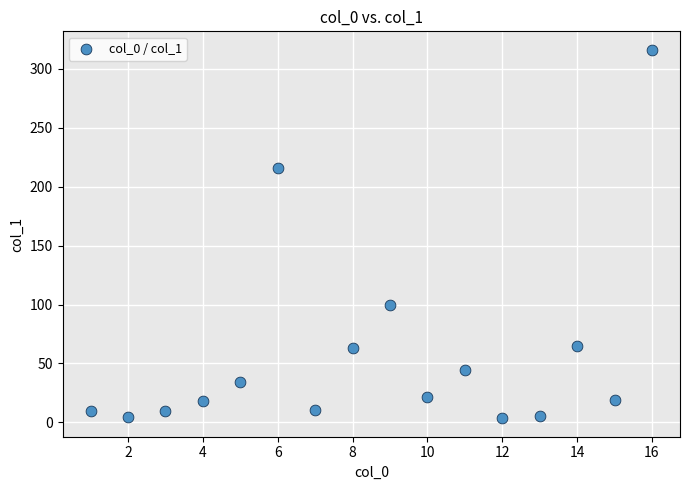

What is the range of X values (max minus min)?

15.0